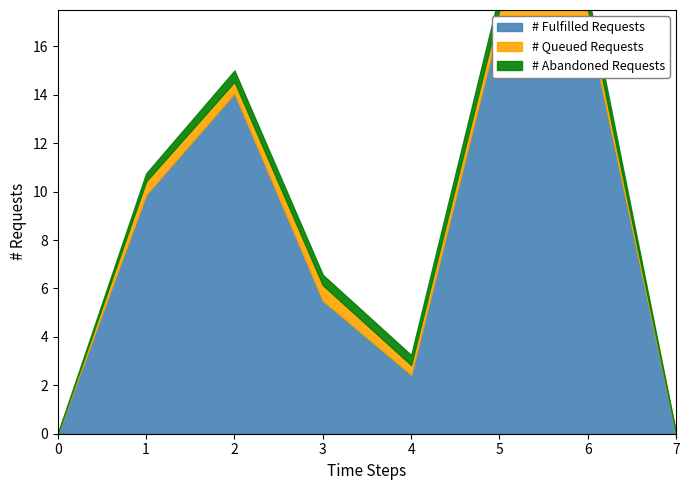

What is the sum of all s1 values?

71.9